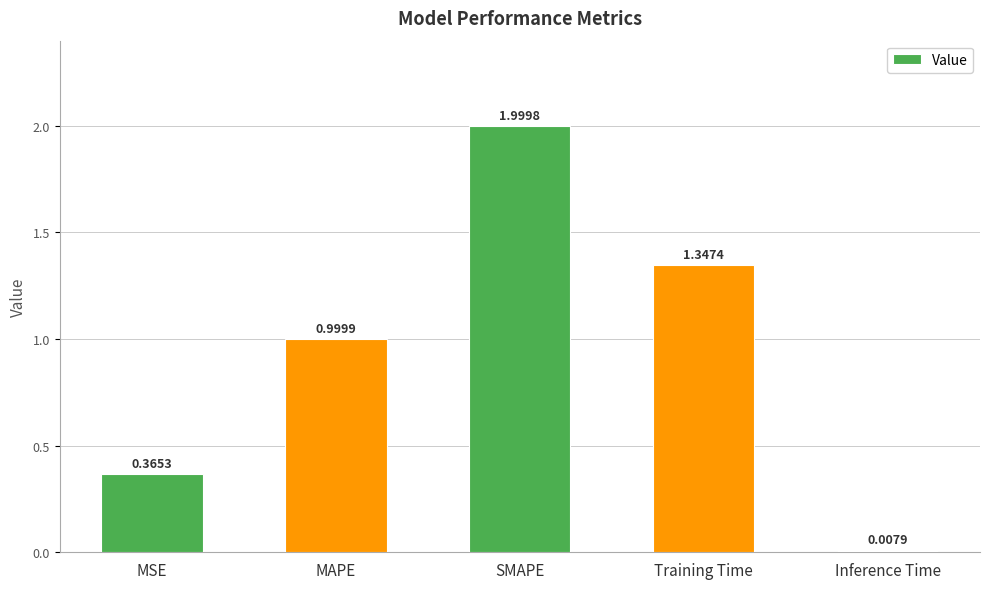

Which category has the highest value across all series?

SMAPE